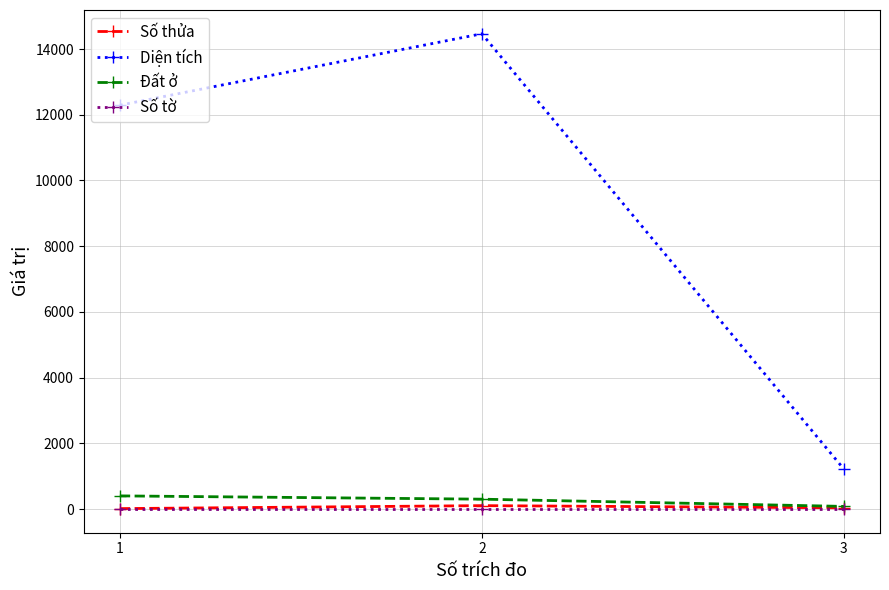

What is the average value of the Số thửa series?

51.0